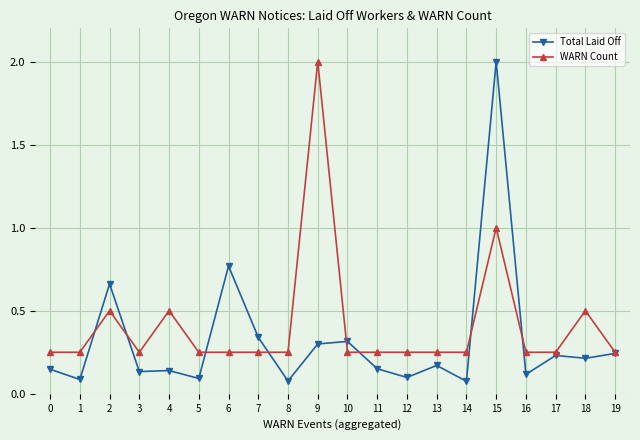

Where is the first local minimum for Total Laid Off?

1